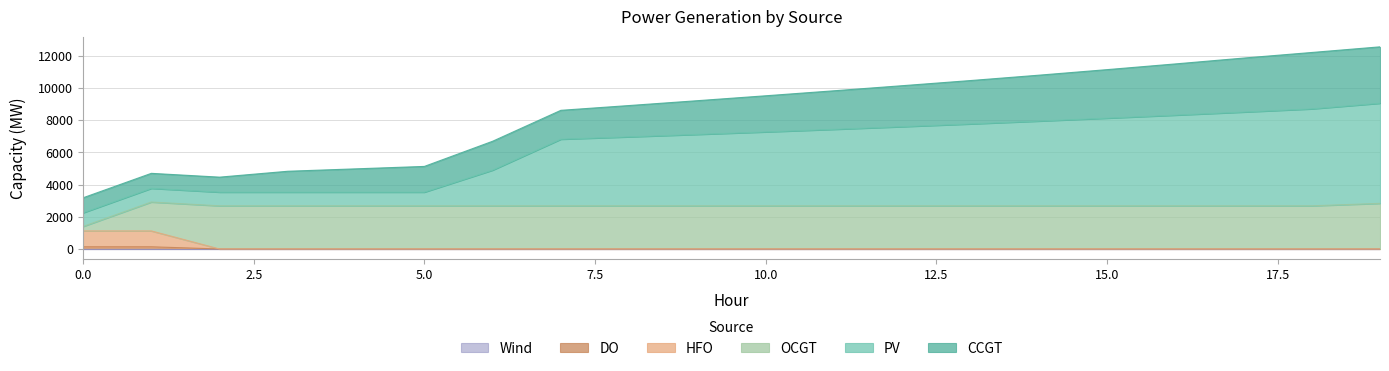

At which category does the chart reach its minimum across all series?

2